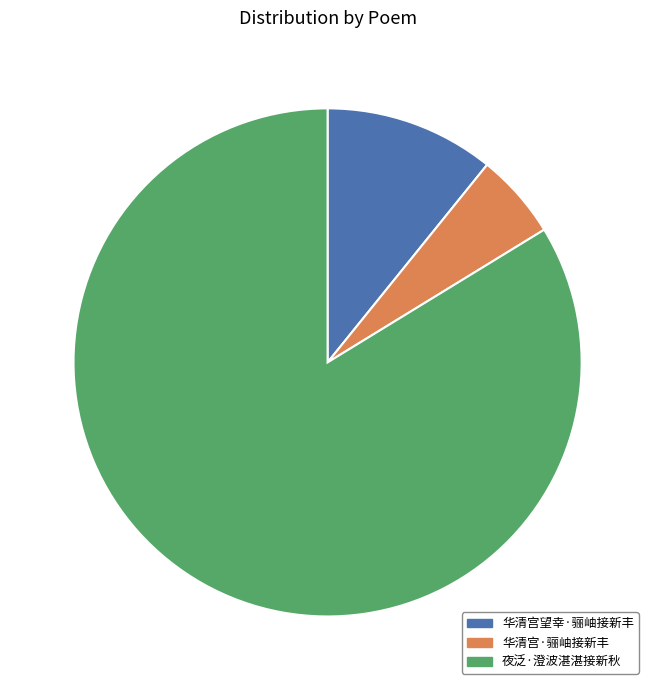

How many segments does this pie chart have?

3